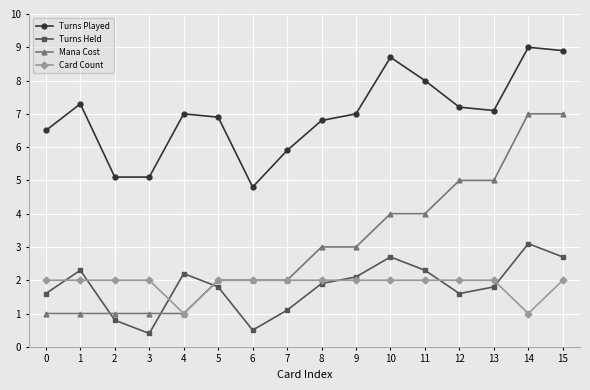

Reading left to right, transcribe all the data shown in this chart.

Turns Played: 6.5	7.3	5.1	5.1	7.0	6.9	4.8	5.9	6.8	7.0	8.7	8.0	7.2	7.1	9.0	8.9
Turns Held: 1.6	2.3	0.8	0.4	2.2	1.8	0.5	1.1	1.9	2.1	2.7	2.3	1.6	1.8	3.1	2.7
Mana Cost: 1.0	1.0	1.0	1.0	1.0	2.0	2.0	2.0	3.0	3.0	4.0	4.0	5.0	5.0	7.0	7.0
Card Count: 2.0	2.0	2.0	2.0	1.0	2.0	2.0	2.0	2.0	2.0	2.0	2.0	2.0	2.0	1.0	2.0